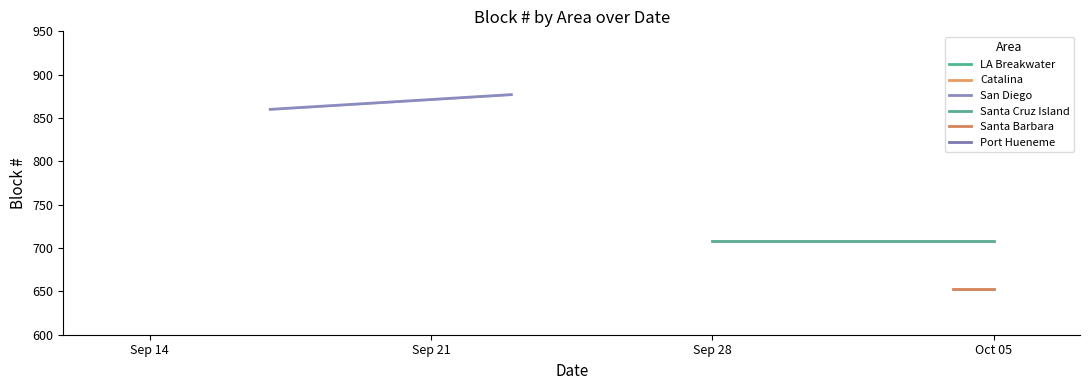

List the labels in order of San Diego value, largest first.

Sep 21, Sep 14